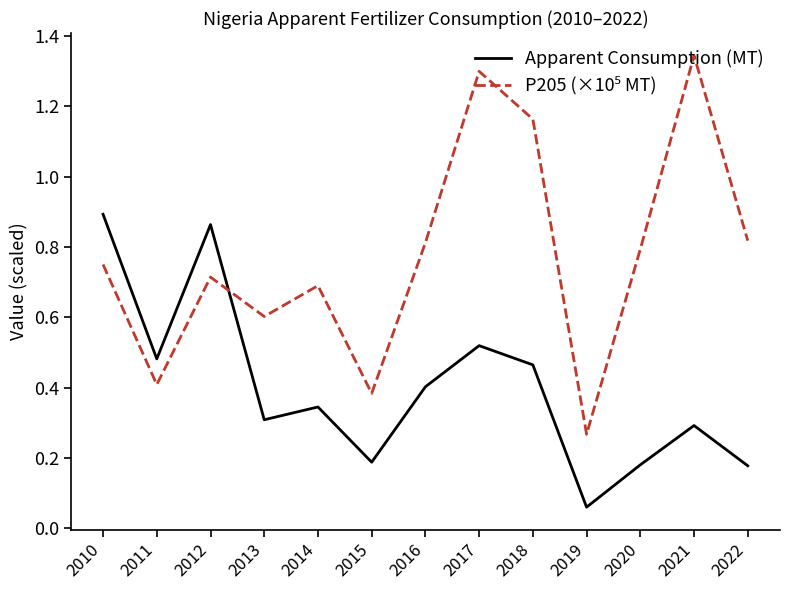

What is the spread (max minus min) of values at 2022?

0.6